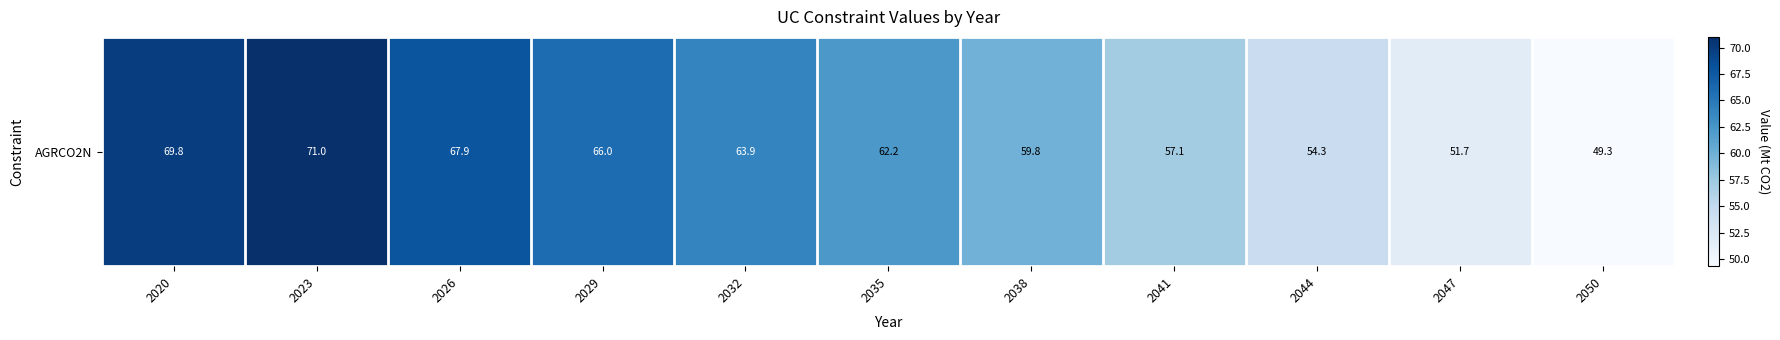

Approximately how many times larger is the value at 2050 compared to 2029?

0.7